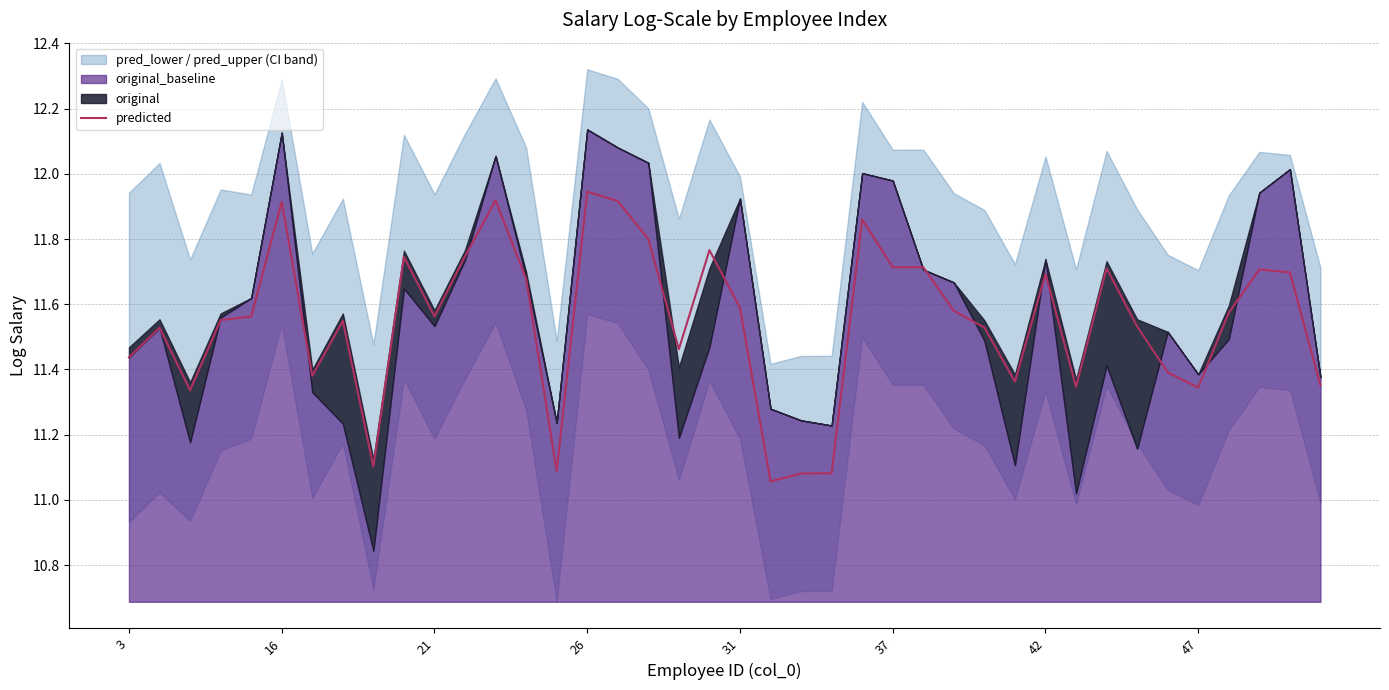

The predicted series shows 18.5 at 47. True or false?

False